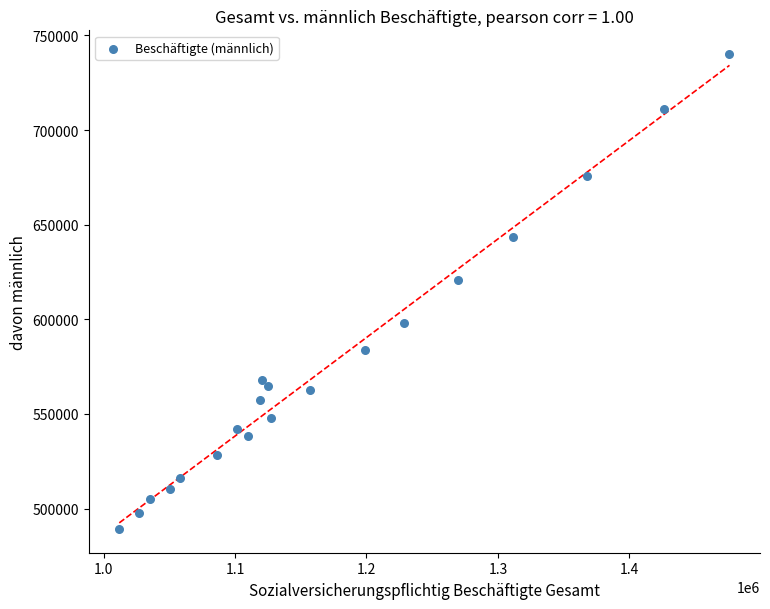

What is the range of X values (max minus min)?

464374